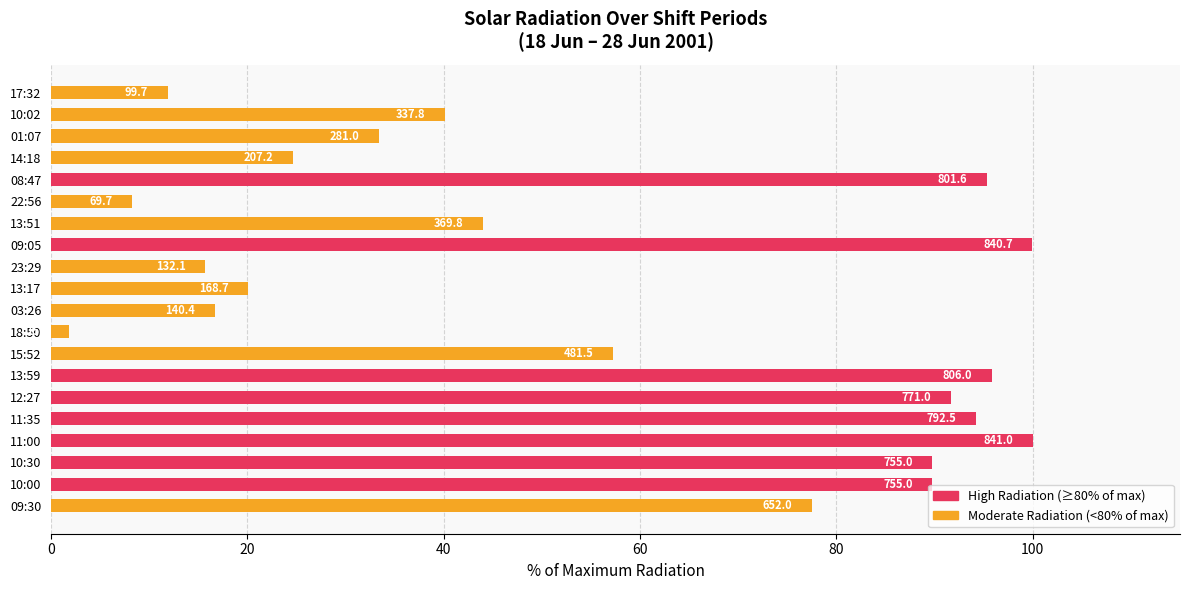

What is the minimum value shown in the chart?

1.8